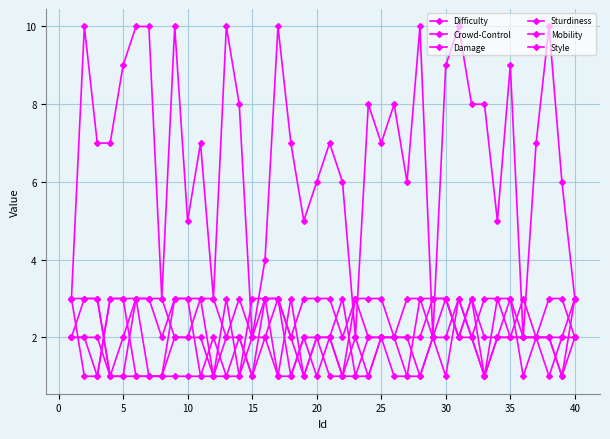

How many data points in Mobility are less than 2?

16